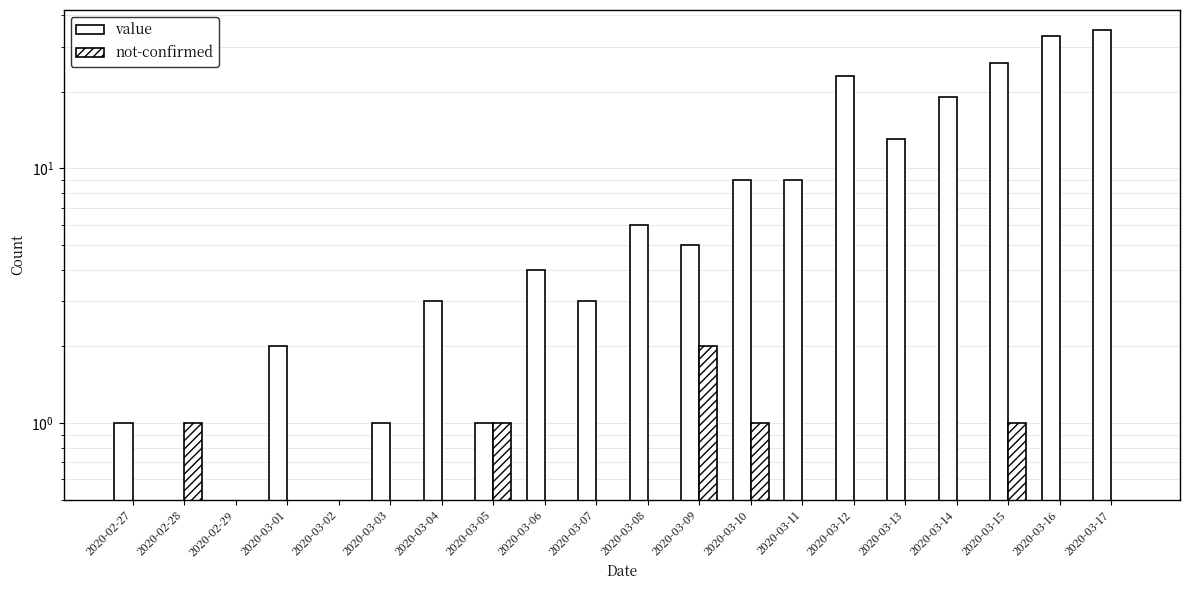

List the labels in order of not-confirmed value, largest first.

2020-03-09, 2020-02-28, 2020-03-05, 2020-03-10, 2020-03-15, 2020-02-27, 2020-02-29, 2020-03-01, 2020-03-02, 2020-03-03, 2020-03-04, 2020-03-06, 2020-03-07, 2020-03-08, 2020-03-11, 2020-03-12, 2020-03-13, 2020-03-14, 2020-03-16, 2020-03-17